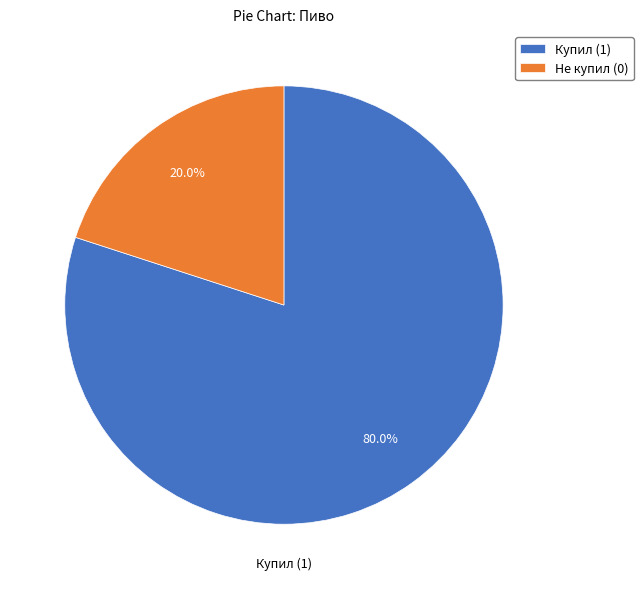

How many slices are in this pie chart?

2